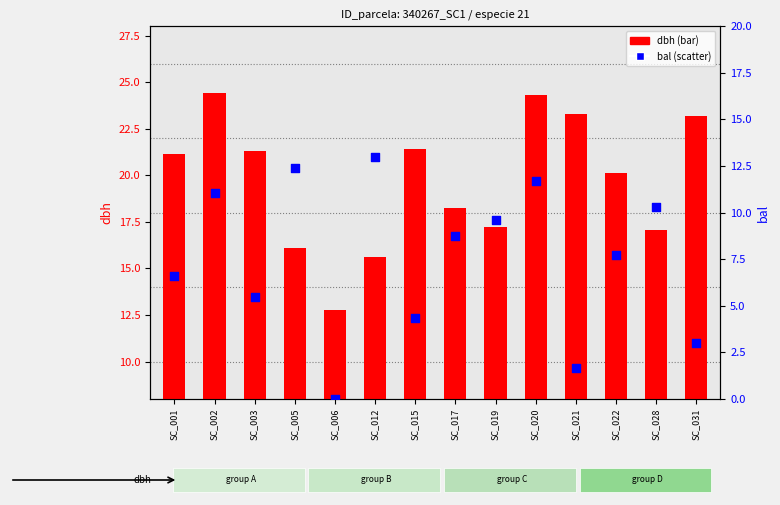

Which series has the largest total across all categories?

dbh